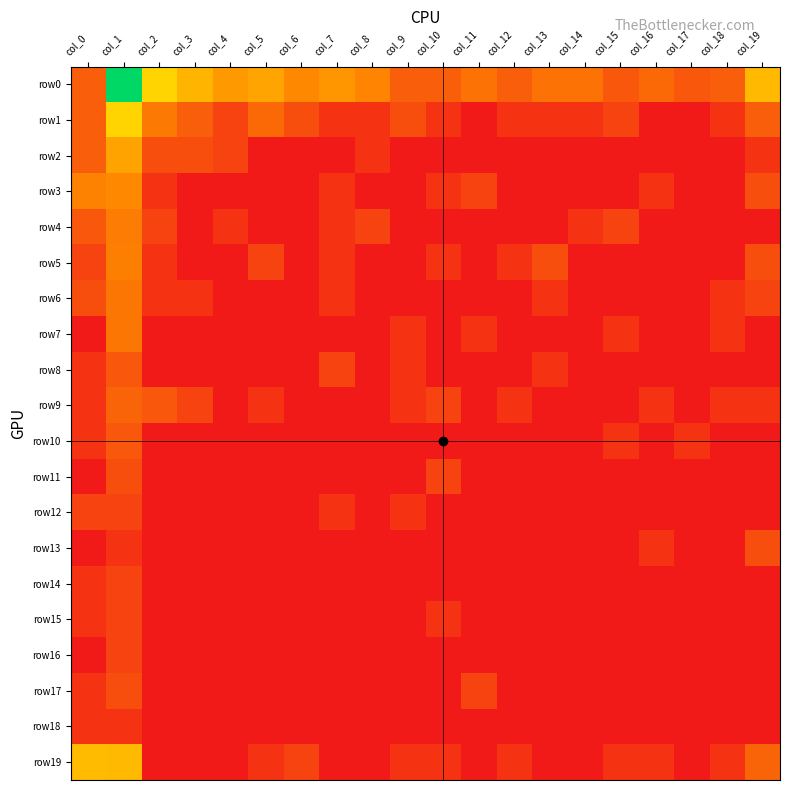

How many distinct data groups are displayed?

20